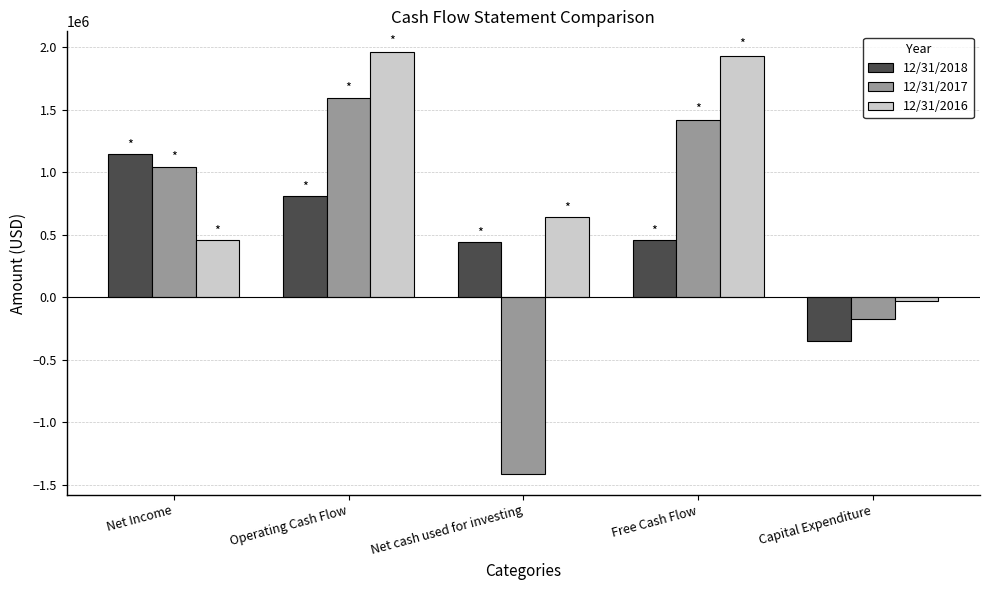

What is the sum of all 12/31/2017 values?

2478242